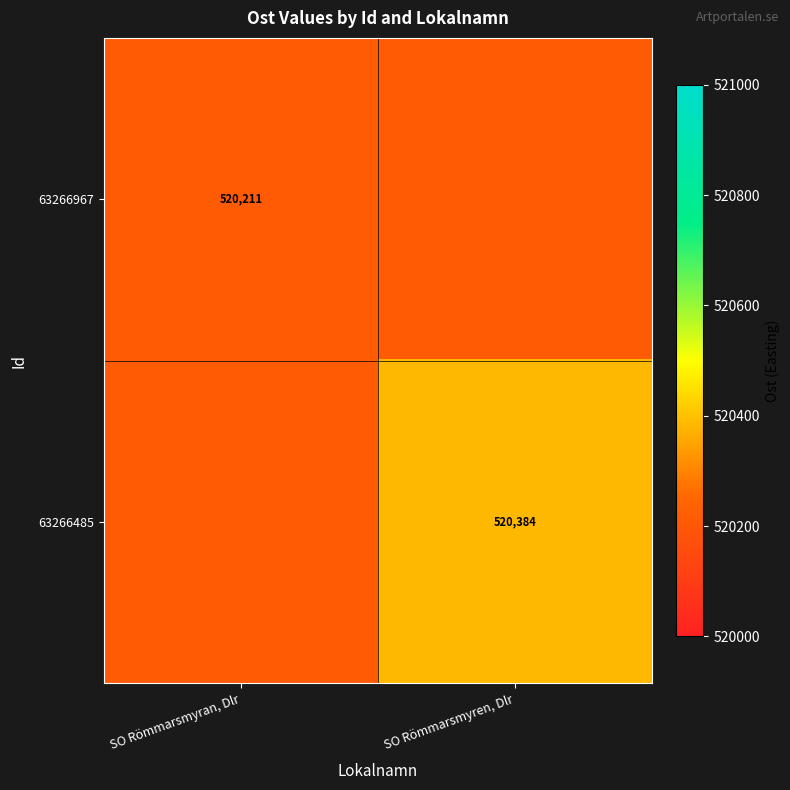

Is the value of 63266967 at SO Römmarsmyran, Dlr greater than the value of 63266485 at SO Römmarsmyren, Dlr?

No